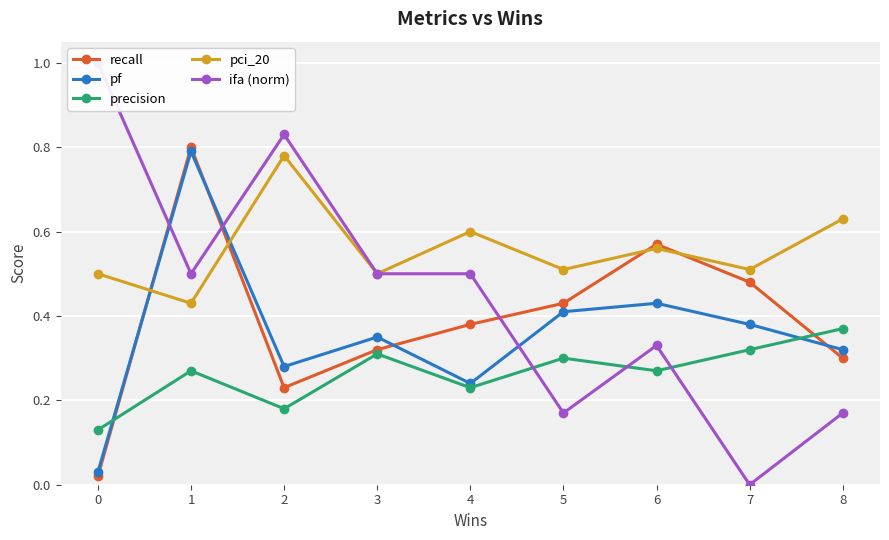

Reading right to left, transcribe all the data shown in this chart.

recall: 0.3	0.5	0.6	0.4	0.4	0.3	0.2	0.8	0.0
pf: 0.3	0.4	0.4	0.4	0.2	0.3	0.3	0.8	0.0
precision: 0.4	0.3	0.3	0.3	0.2	0.3	0.2	0.3	0.1
pci_20: 0.6	0.5	0.6	0.5	0.6	0.5	0.8	0.4	0.5
ifa (norm): 0.2	0.0	0.3	0.2	0.5	0.5	0.8	0.5	1.0